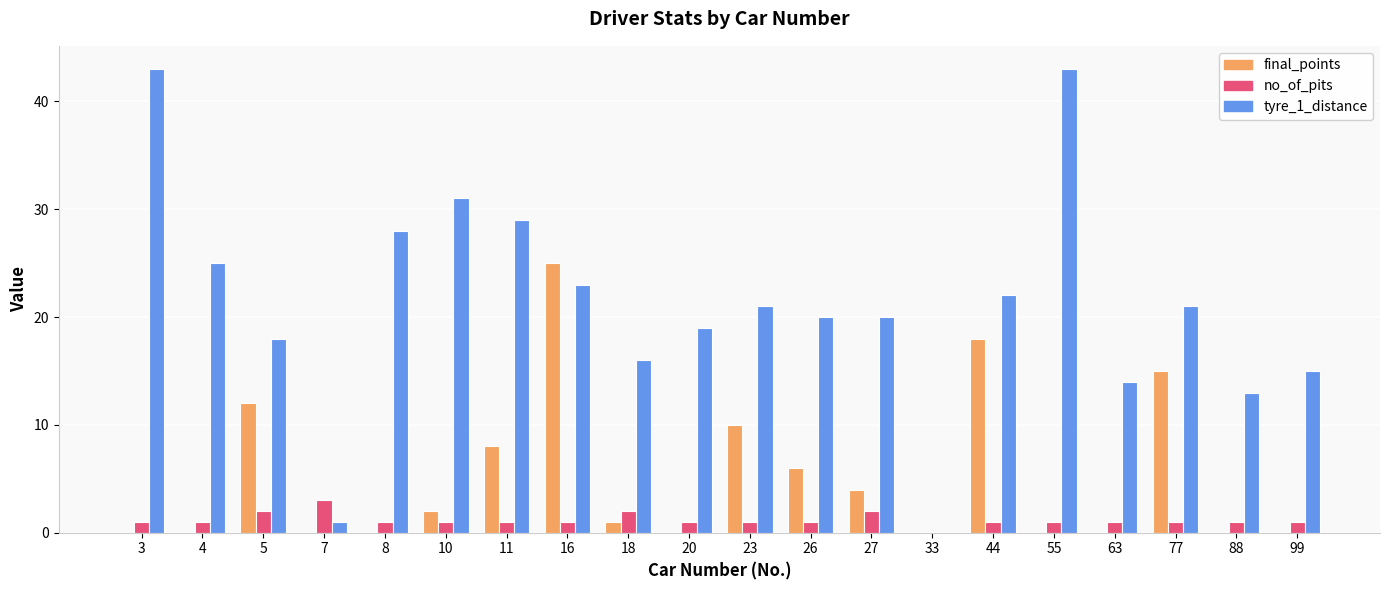

Reading right to left, transcribe all the data shown in this chart.

final_points: 99=0	88=0	77=15	63=0	55=0	44=18	33=0	27=4	26=6	23=10	20=0	18=1	16=25	11=8	10=2	8=0	7=0	5=12	4=0	3=0
no_of_pits: 99=1	88=1	77=1	63=1	55=1	44=1	33=0	27=2	26=1	23=1	20=1	18=2	16=1	11=1	10=1	8=1	7=3	5=2	4=1	3=1
tyre_1_distance: 99=15	88=13	77=21	63=14	55=43	44=22	33=0	27=20	26=20	23=21	20=19	18=16	16=23	11=29	10=31	8=28	7=1	5=18	4=25	3=43